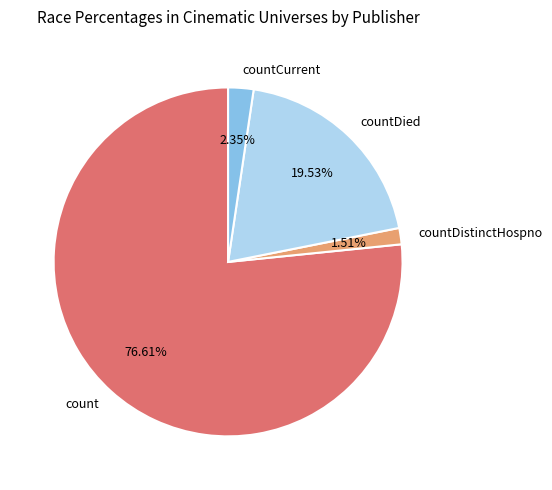

To the nearest percent, what percentage of the pie is countDied?

20%